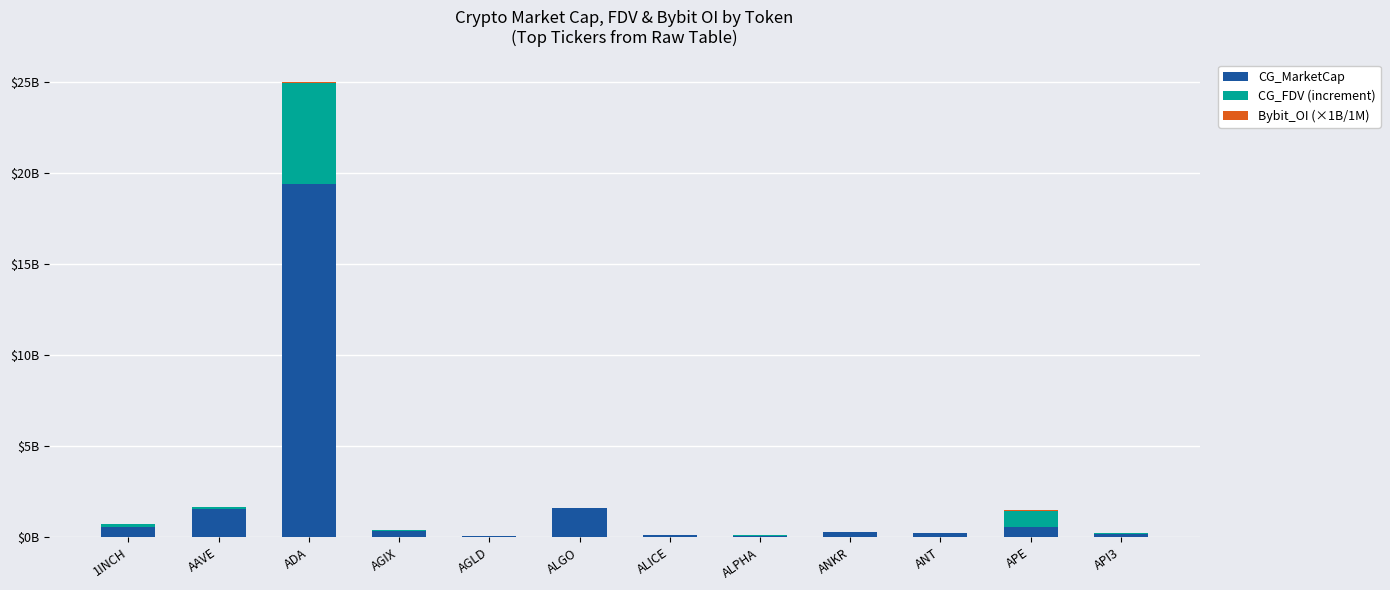

Are the bars horizontal?

No